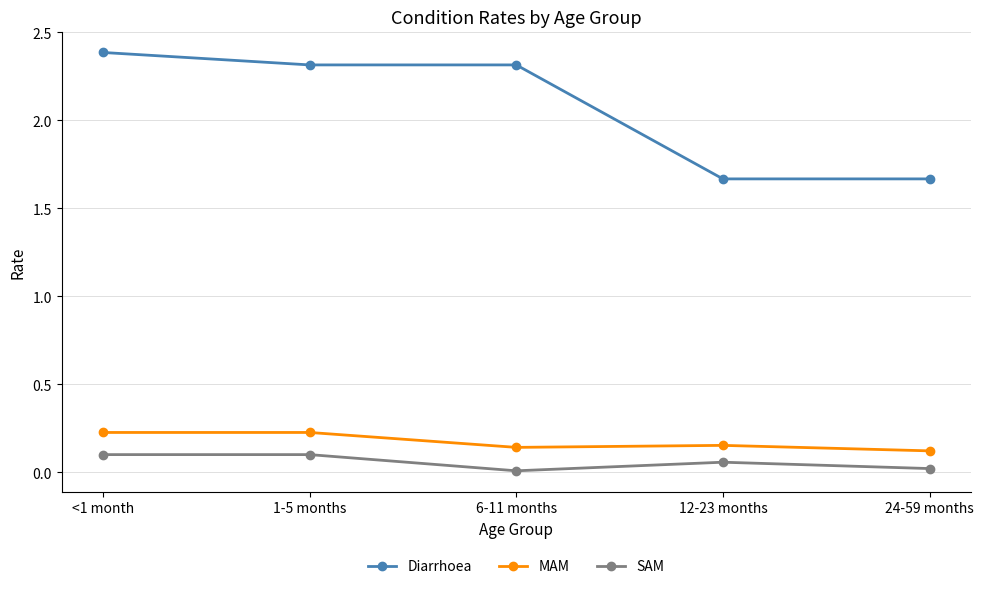

Which series has the widest spread of values?

Diarrhoea